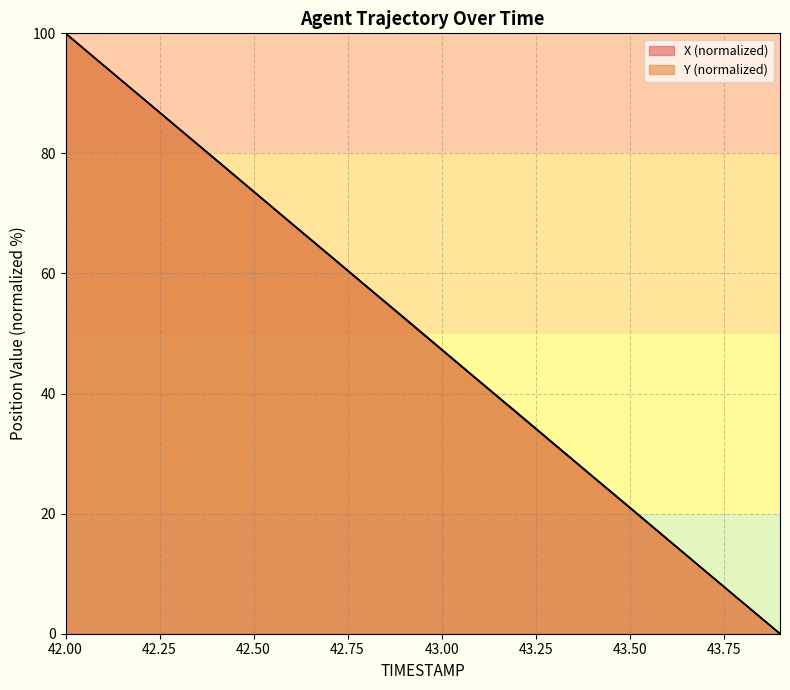

Which category has the lowest value across all series?

43.9